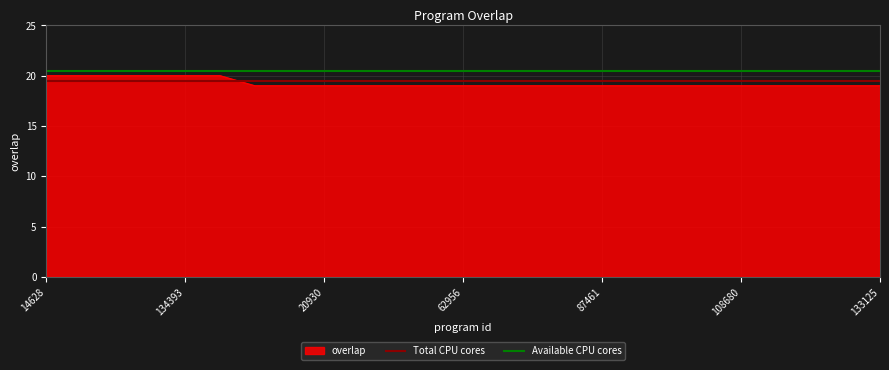

Which series has the largest range (max minus min)?

overlap